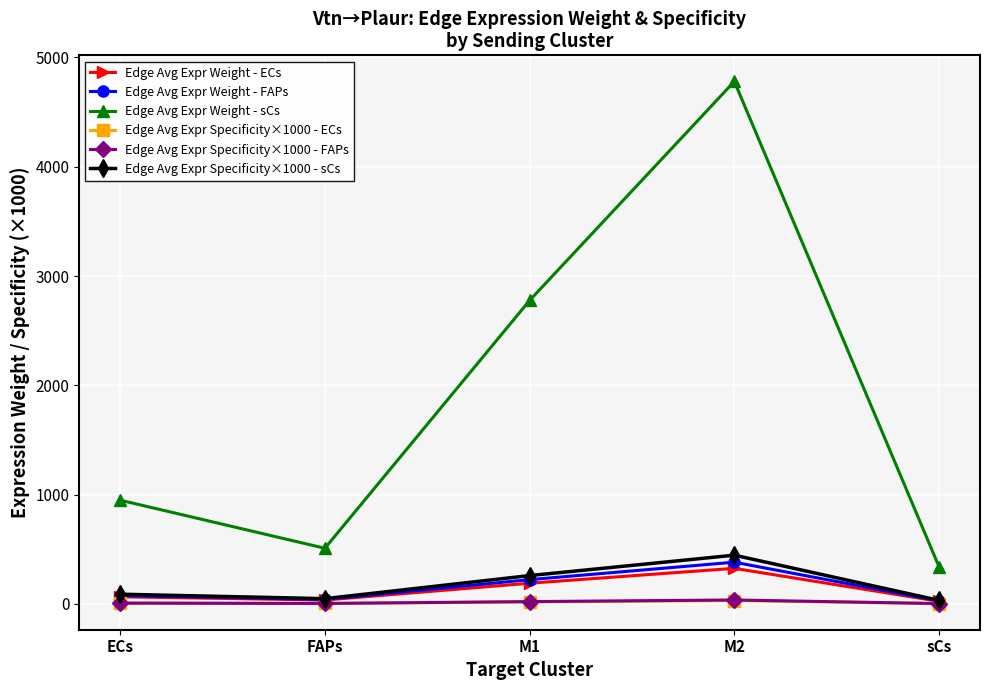

What is the difference between the maximum and second lowest values in the Edge Avg Expr Specificity×1000 - FAPs series?

31.7